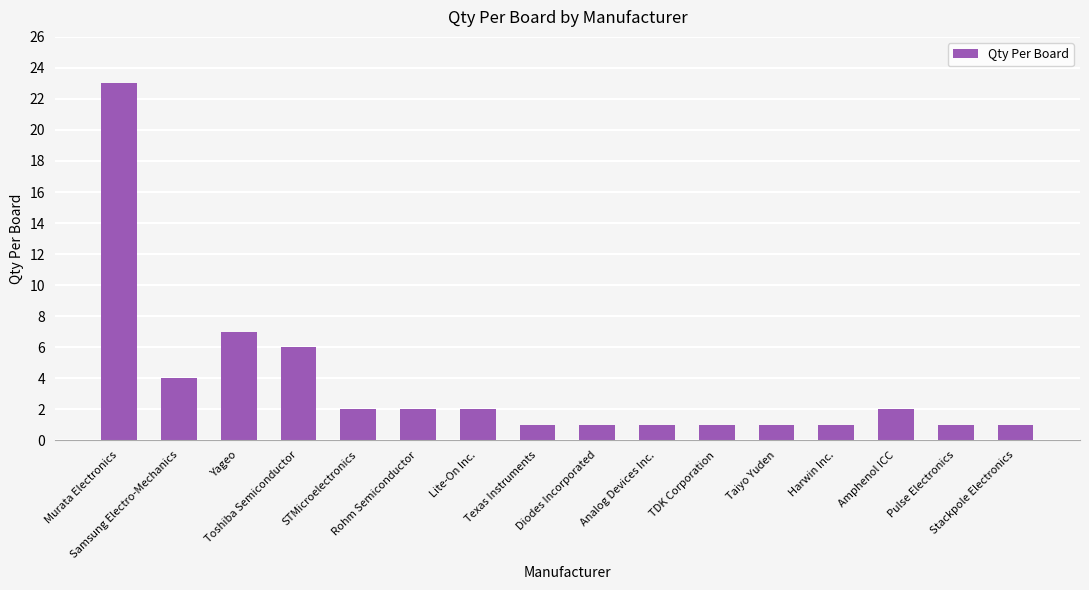

What is the difference between the maximum and second lowest values?

22